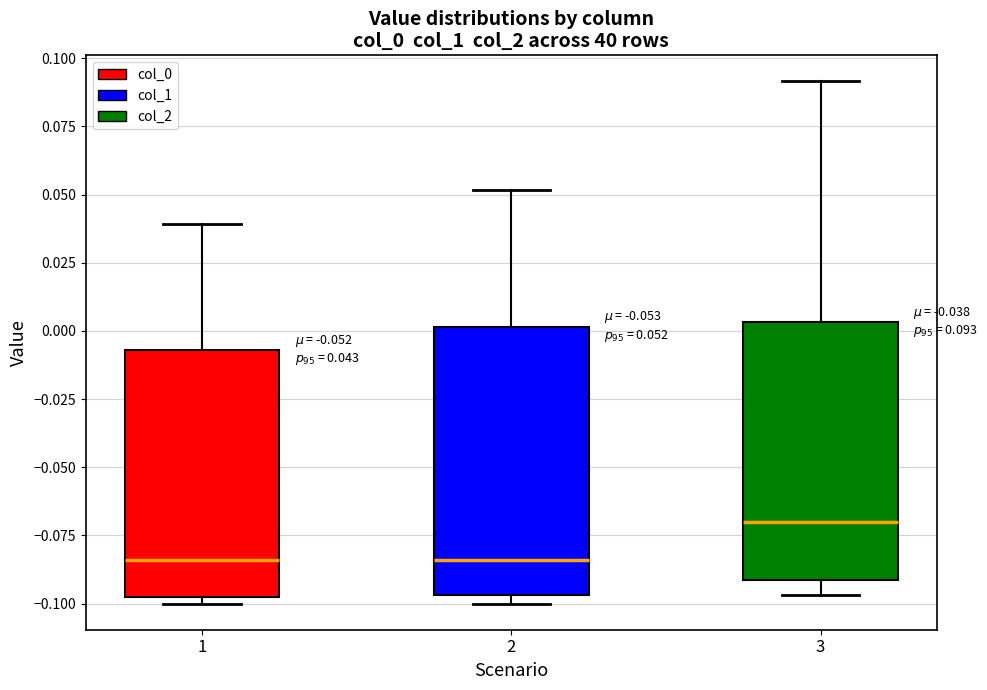

Which box's median line is the highest?

3